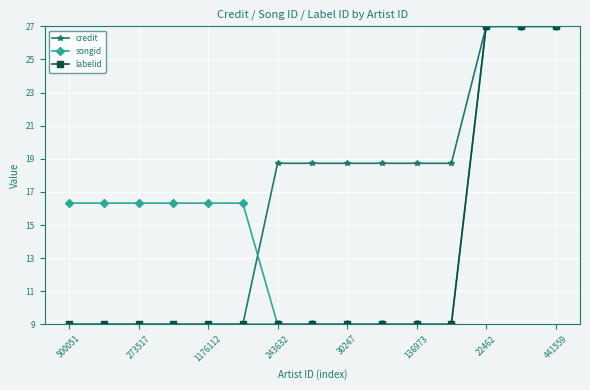

Rank the series by their average value, from lowest to highest.

labelid, songid, credit